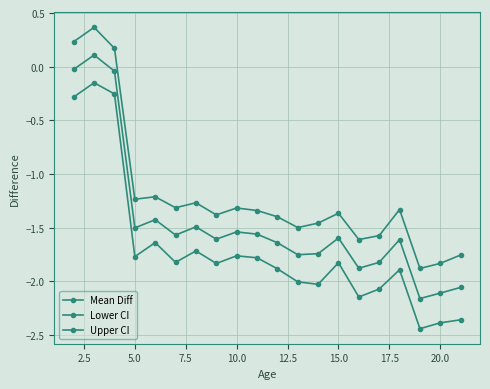

Reading right to left, transcribe all the data shown in this chart.

Mean Diff: -2.1	-2.1	-2.2	-1.6	-1.8	-1.9	-1.6	-1.7	-1.8	-1.6	-1.6	-1.5	-1.6	-1.5	-1.6	-1.4	-1.5	-0.0	0.1	-0.0
Lower CI: -2.4	-2.4	-2.4	-1.9	-2.1	-2.1	-1.8	-2.0	-2.0	-1.9	-1.8	-1.8	-1.8	-1.7	-1.8	-1.6	-1.8	-0.3	-0.1	-0.3
Upper CI: -1.8	-1.8	-1.9	-1.3	-1.6	-1.6	-1.4	-1.5	-1.5	-1.4	-1.3	-1.3	-1.4	-1.3	-1.3	-1.2	-1.2	0.2	0.4	0.2